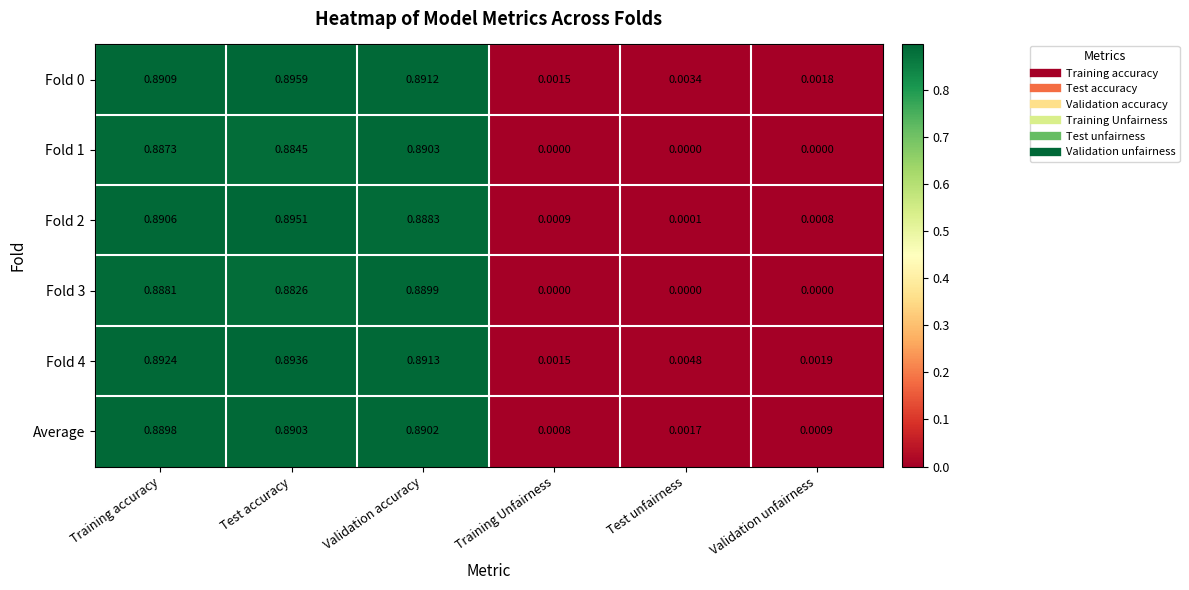

Between Test unfairness and Validation unfairness, which series saw the biggest shift?

Fold 4